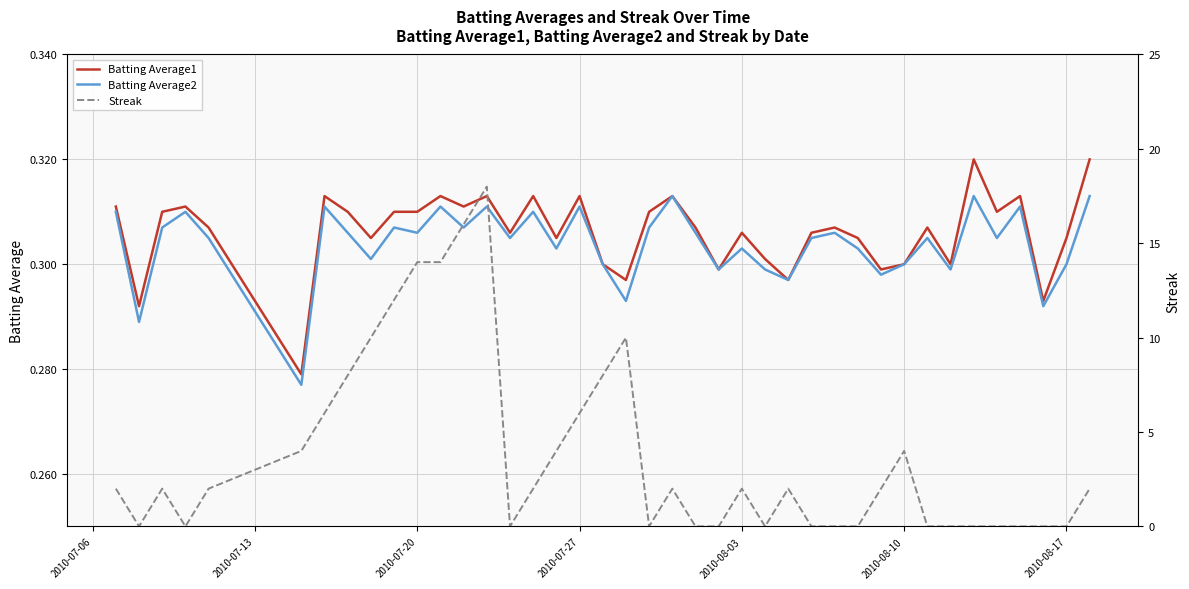

The value of Batting Average2 at 2010-08-03 is 0.1. True or false?

False